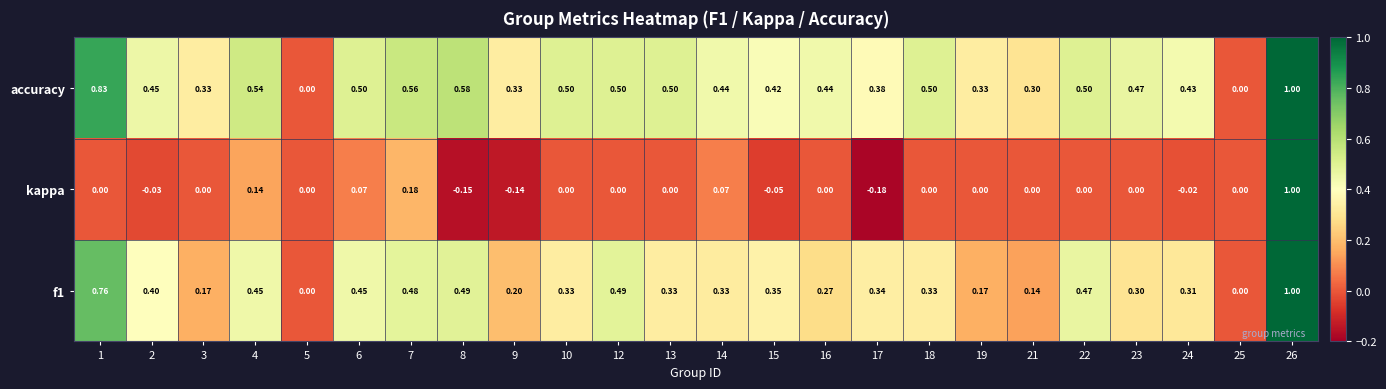

Between 14 and 23, which series saw the biggest shift?

kappa